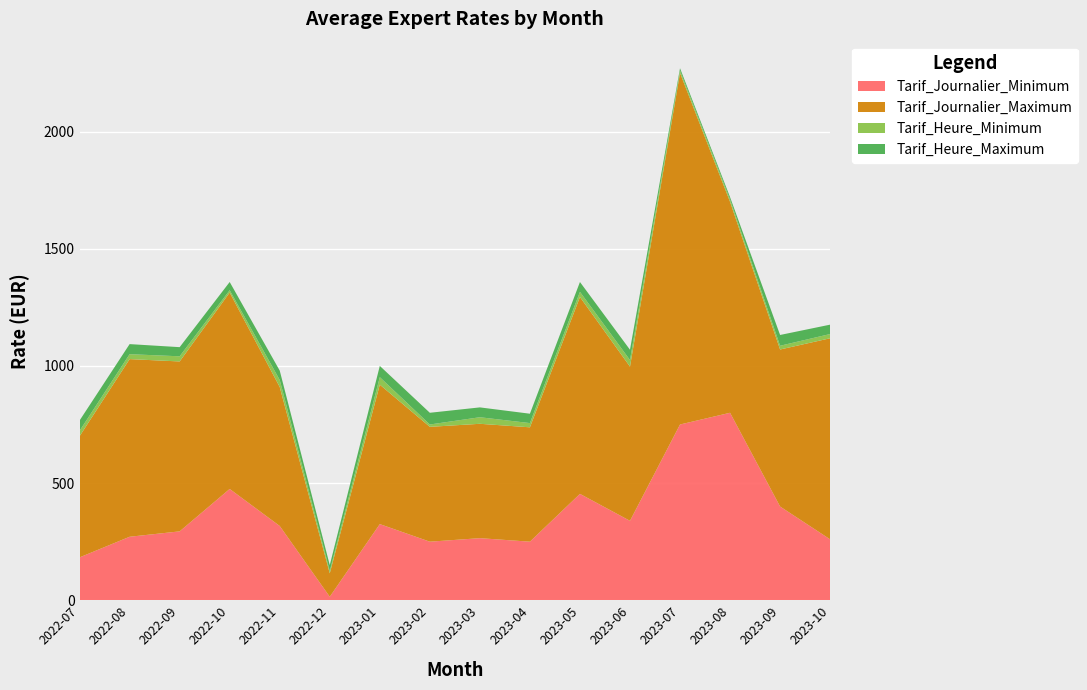

Reading left to right, list all the values displayed in this chart.

Tarif_Journalier_Minimum: 2022-07=183	2022-08=271	2022-09=294	2022-10=475	2022-11=317	2022-12=15	2023-01=325	2023-02=250	2023-03=265	2023-04=250	2023-05=454	2023-06=339	2023-07=750	2023-08=800	2023-09=400	2023-10=260
Tarif_Journalier_Maximum: 2022-07=517	2022-08=758	2022-09=725	2022-10=838	2022-11=593	2022-12=100	2023-01=595	2023-02=490	2023-03=488	2023-04=488	2023-05=840	2023-06=658	2023-07=1500	2023-08=900	2023-09=670	2023-10=858
Tarif_Heure_Minimum: 2022-07=23	2022-08=21	2022-09=22	2022-10=10	2022-11=30	2022-12=10	2023-01=32	2023-02=10	2023-03=28	2023-04=18	2023-05=22	2023-06=28	2023-07=10	2023-08=10	2023-09=16	2023-10=18
Tarif_Heure_Maximum: 2022-07=44	2022-08=43	2022-09=39	2022-10=35	2022-11=40	2022-12=25	2023-01=48	2023-02=50	2023-03=42	2023-04=40	2023-05=42	2023-06=44	2023-07=10	2023-08=10	2023-09=46	2023-10=40